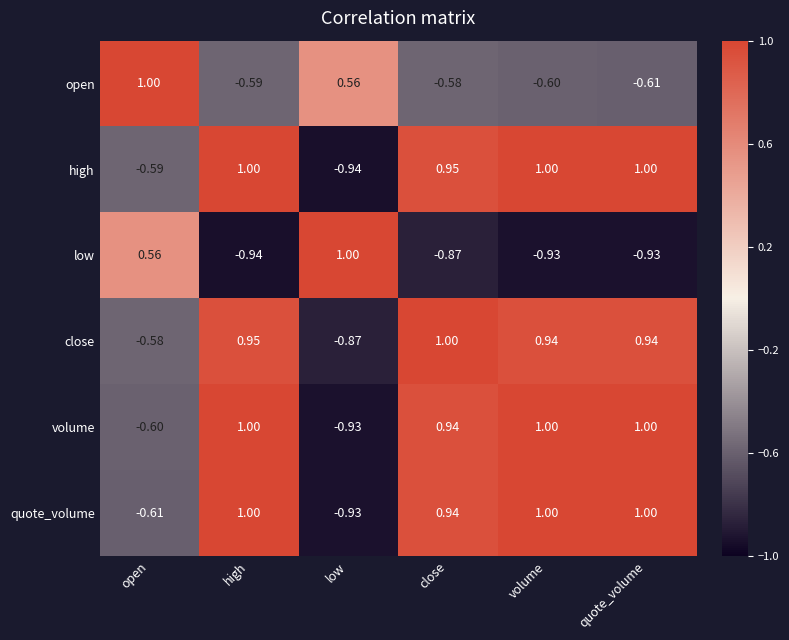

At which label does close reach its peak?

close